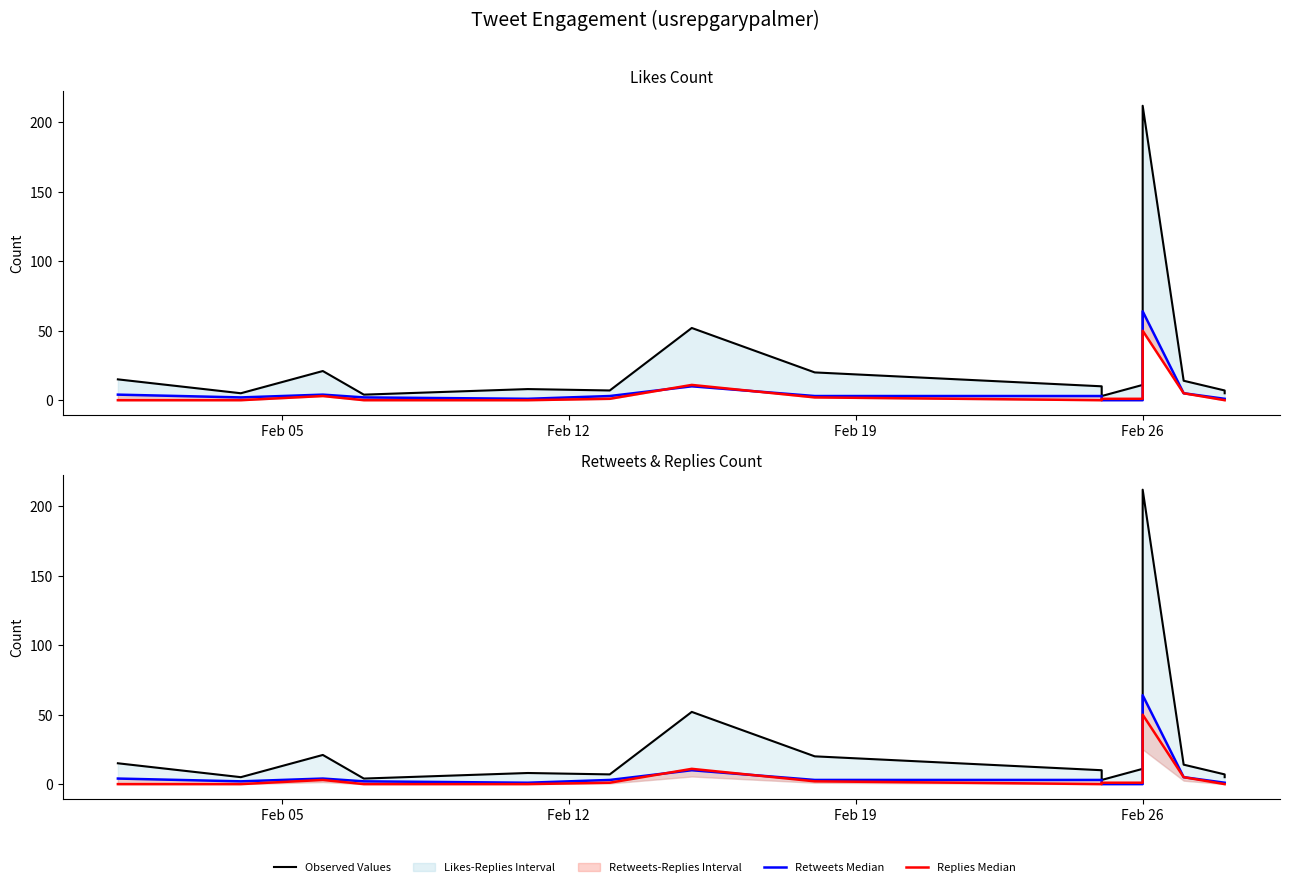

Which series has the largest total across all categories?

Observed Values